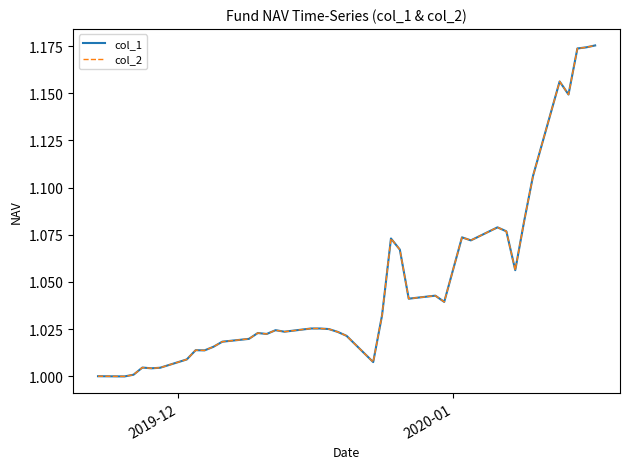

True or false: col_2 and col_1 intersect in this chart.

False